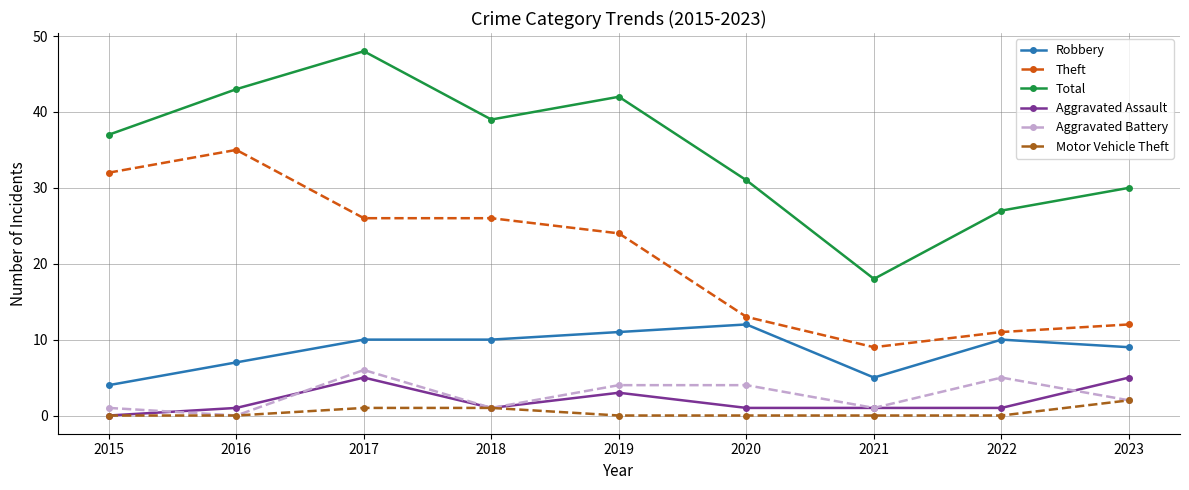

Does the chart display data point markers on the line(s)?

Yes